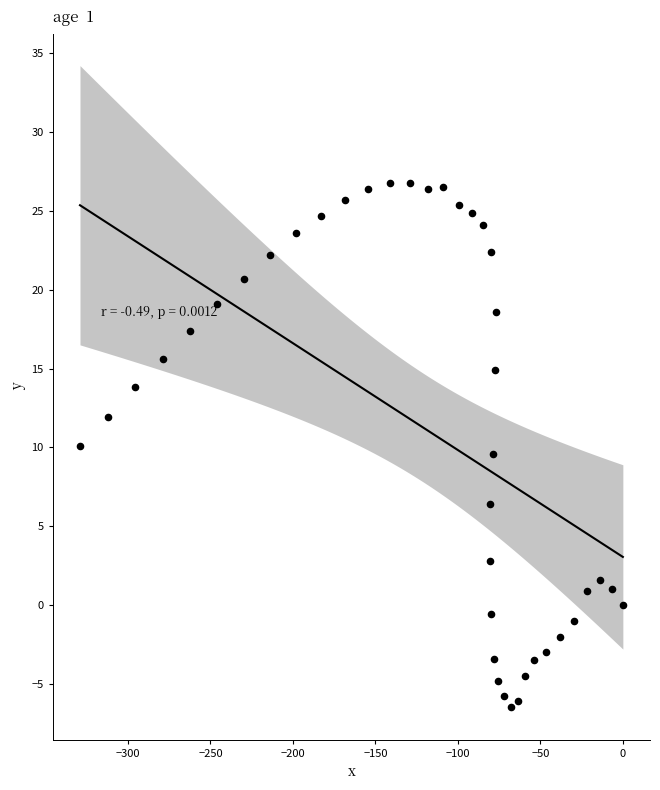

What is the range of X values (max minus min)?

329.1